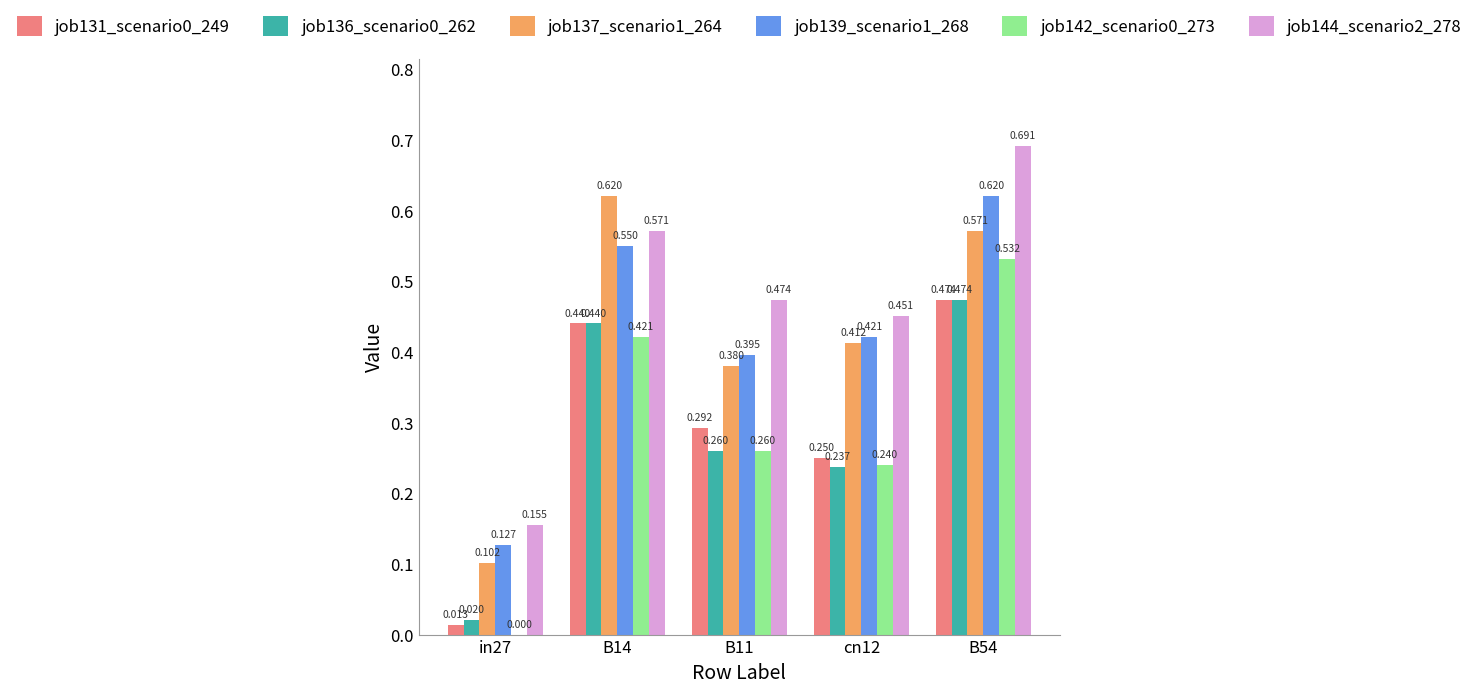

List the labels in order of job131_scenario0_249 value, smallest first.

in27, cn12, B11, B14, B54